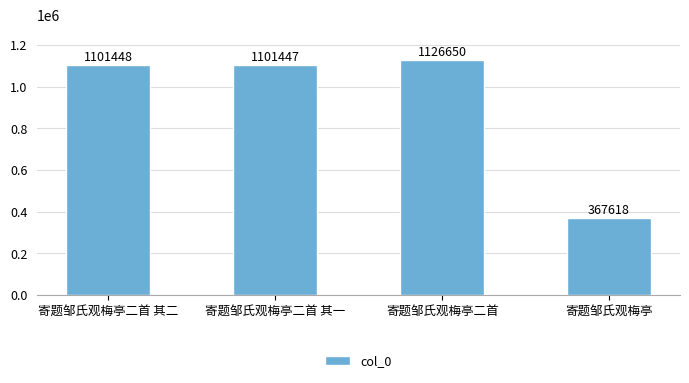

What is the greatest value displayed?

1126650